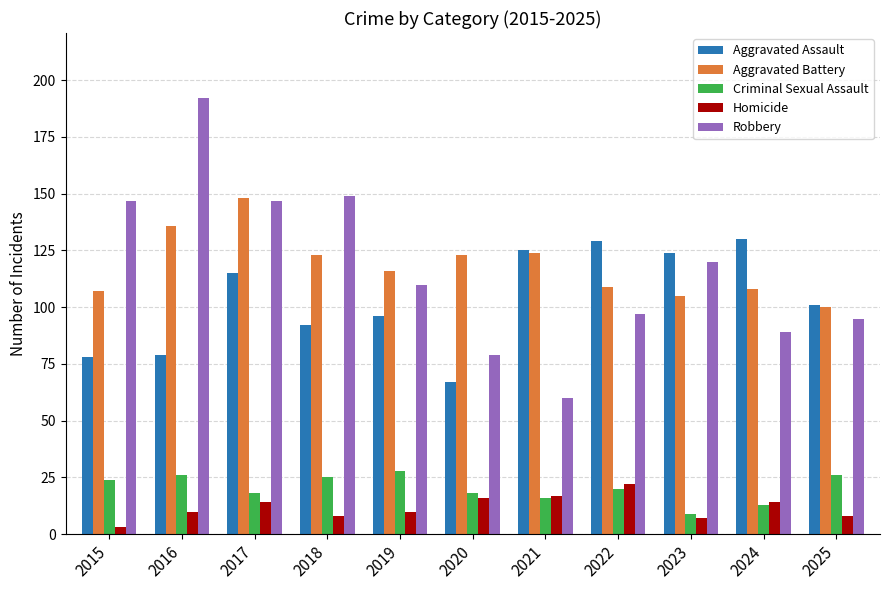

What is the difference between the maximum and minimum values in the Robbery series?

132